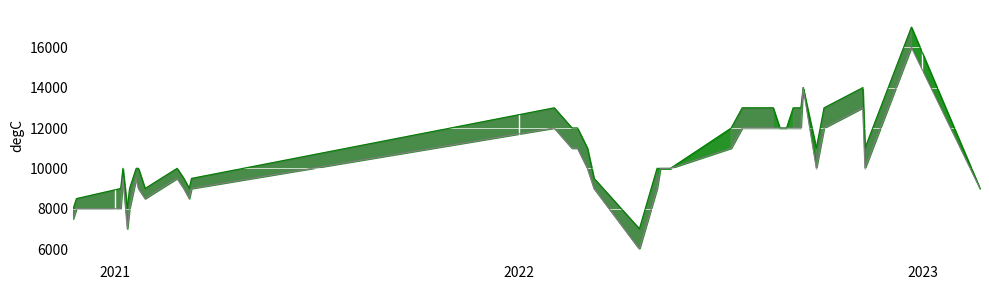

At which category does Precio máximo reach its first local valley?

2021-01-12